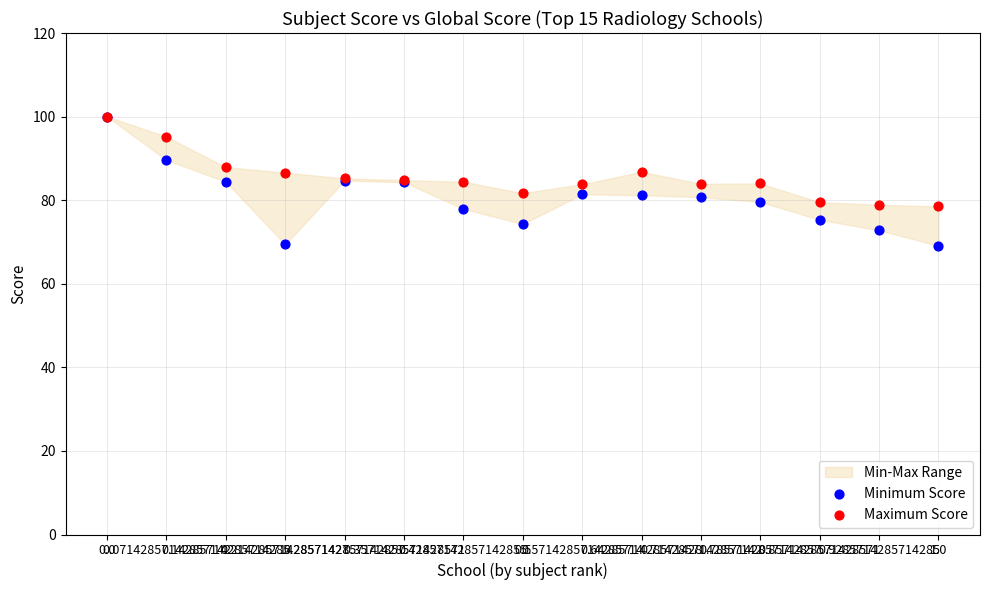

Which series reaches the minimum Y coordinate?

Minimum Score